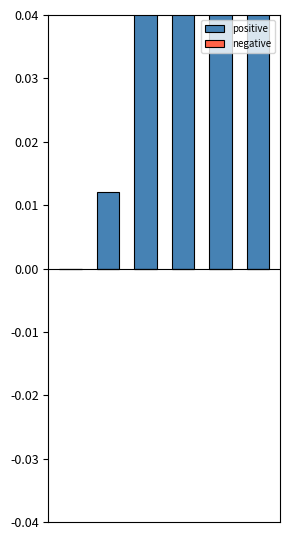

True or false: positive has a value of 0.0 at 2.

False